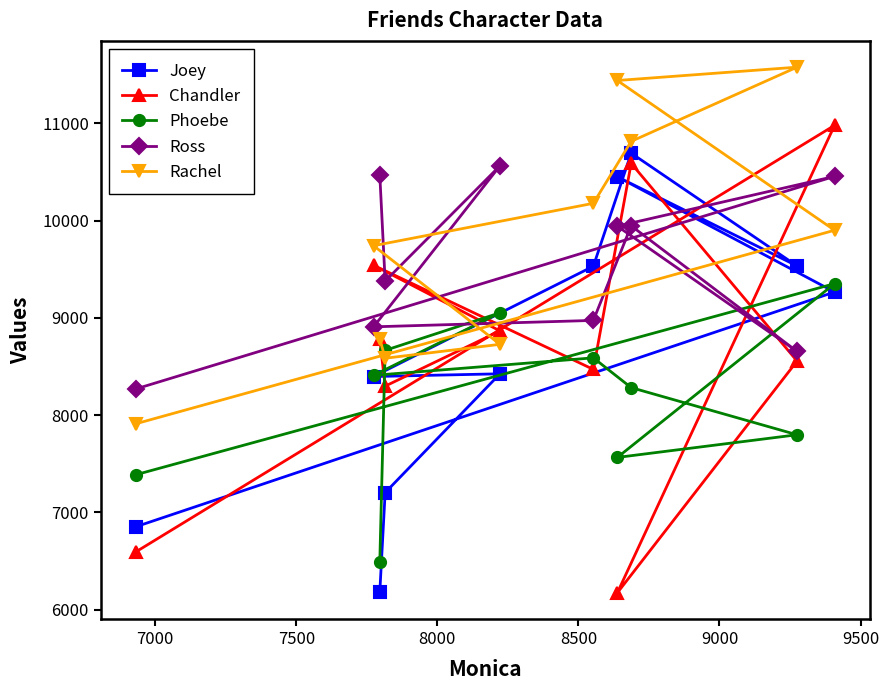

What is the maximum value for Ross?

10564